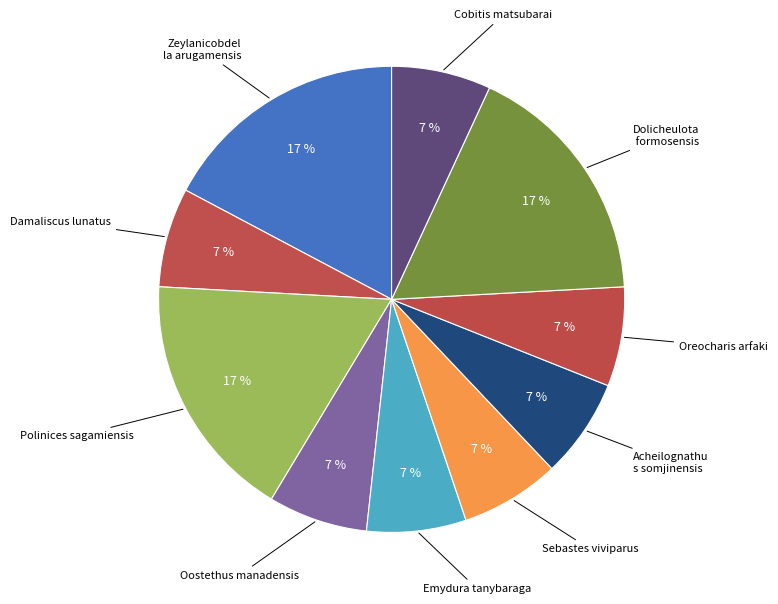

Which category has the biggest portion of the pie?

Zeylanicobdella arugamensis